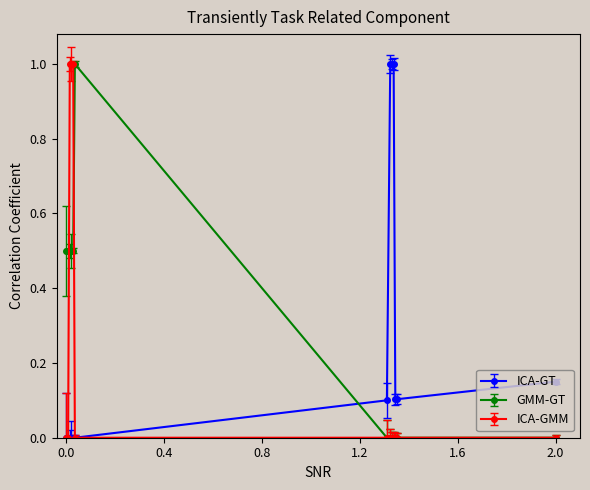

Count the number of data series in this chart.

3